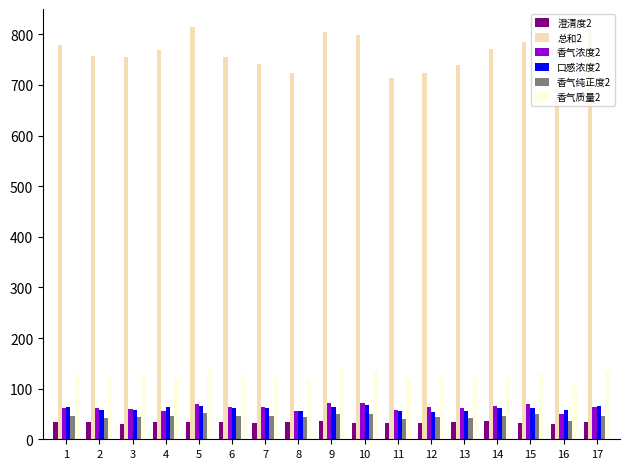

What is the average value of the 总和2 series?

759